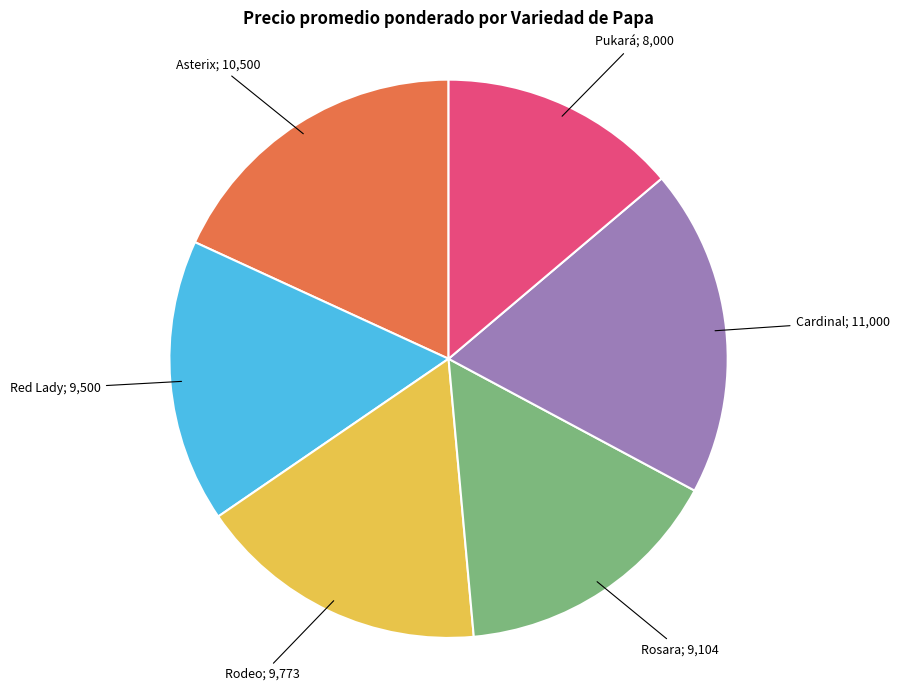

Is there a majority slice in this chart?

No